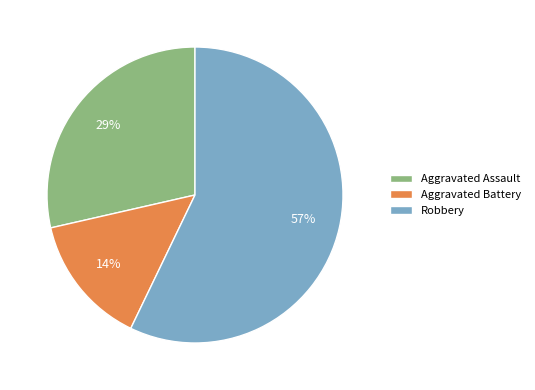

Is it true that Robbery is 57% of the pie?

True